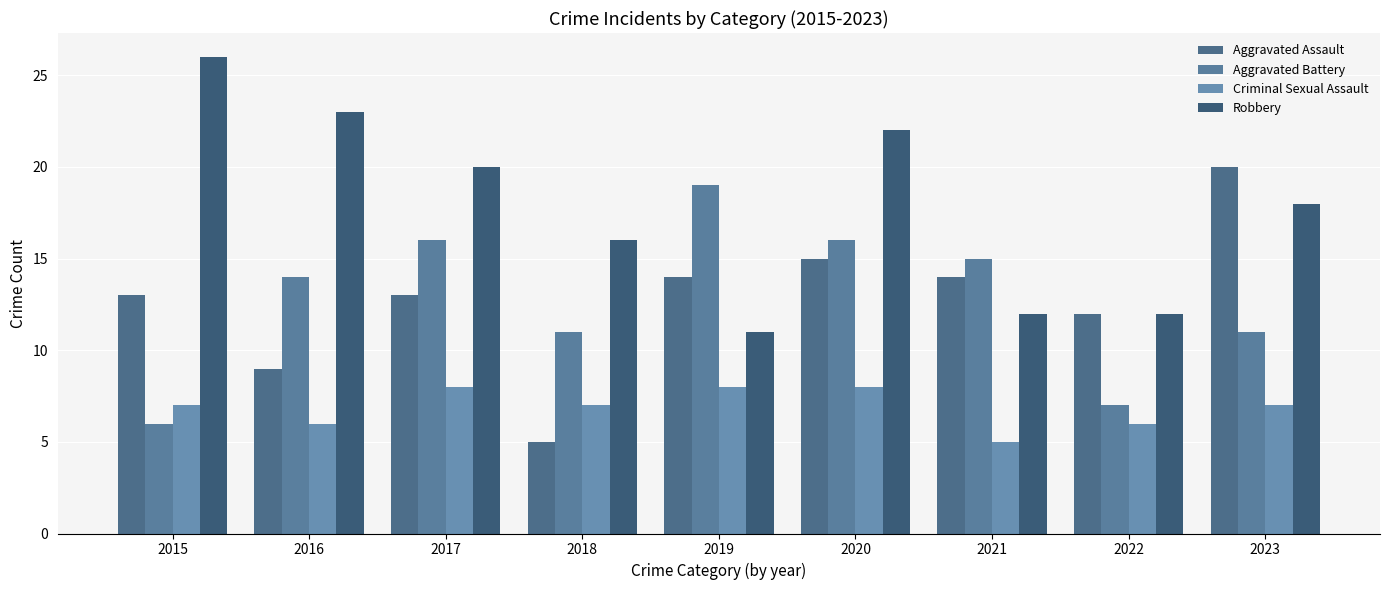

What is the value of the Aggravated Battery bar at the 2nd from the left?

14